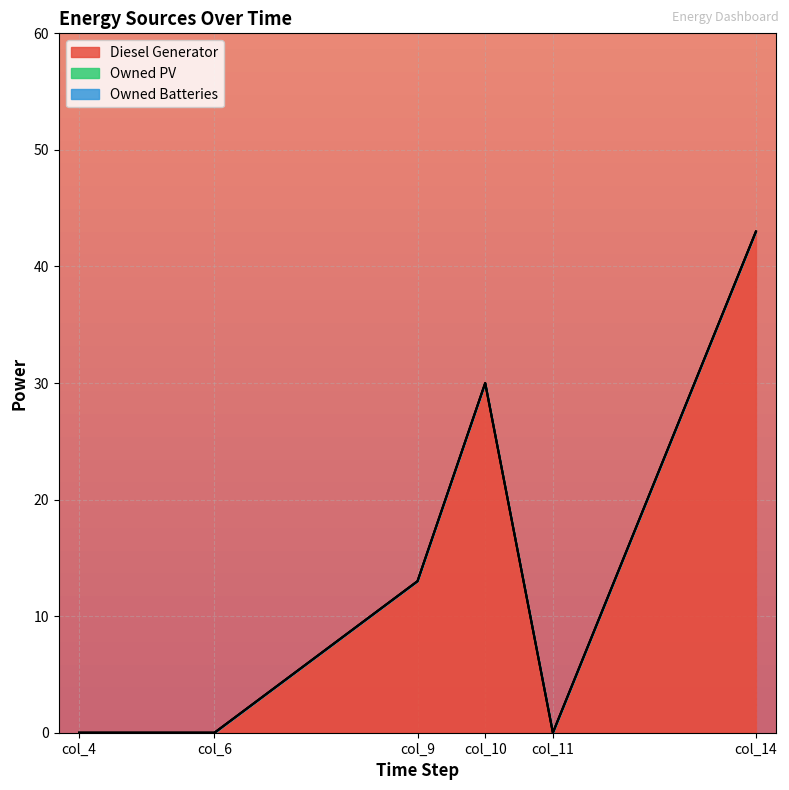

Which series has the largest total across all categories?

Diesel Generator